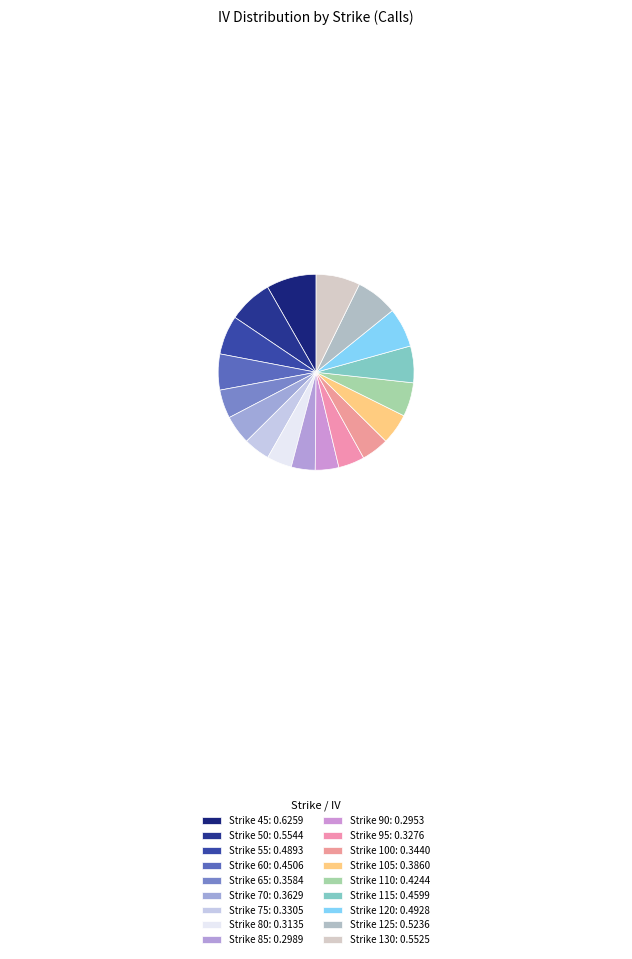

To the nearest percent, what is the difference between the Strike 115 and Strike 80 slice percentages?

2%